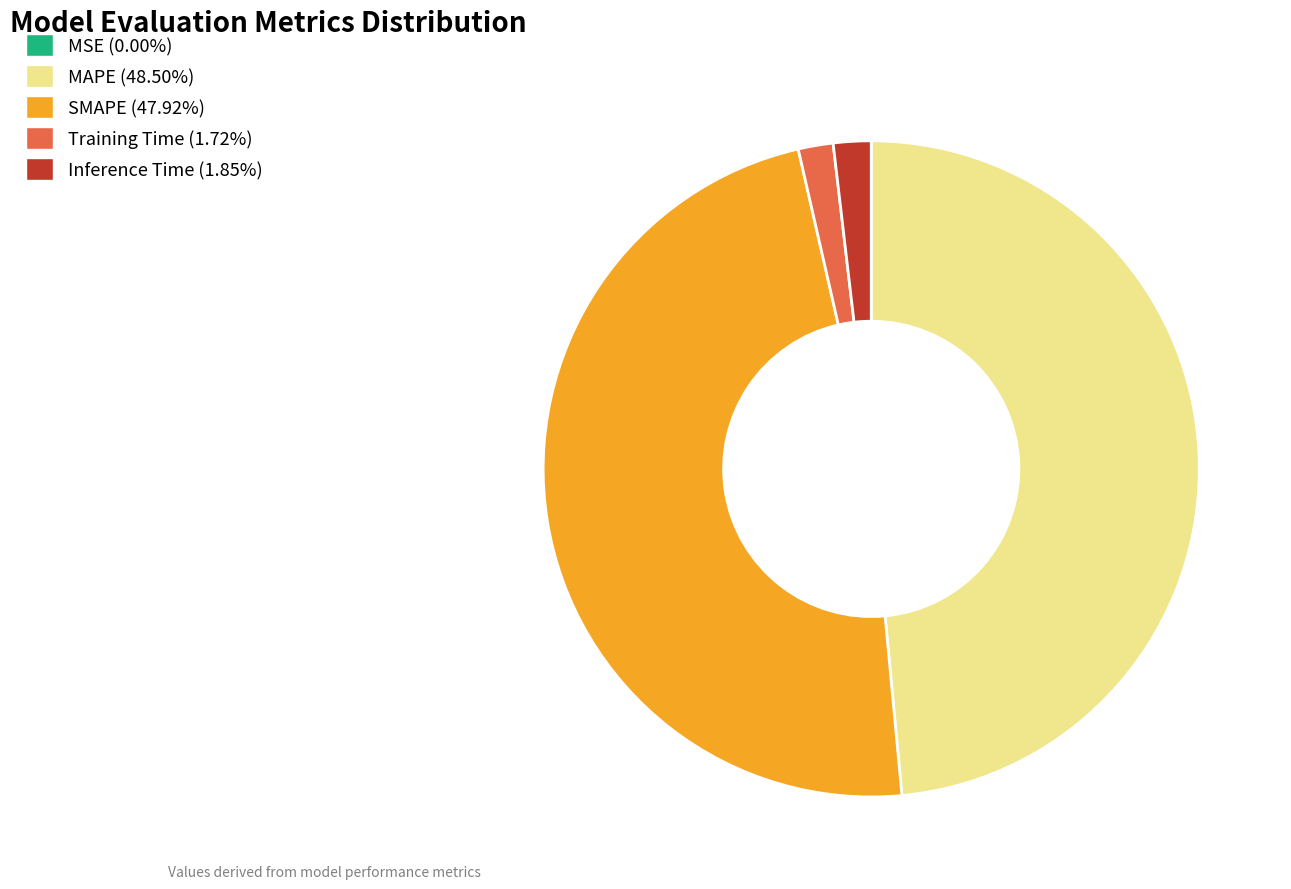

Is Inference Time the majority of the pie?

No